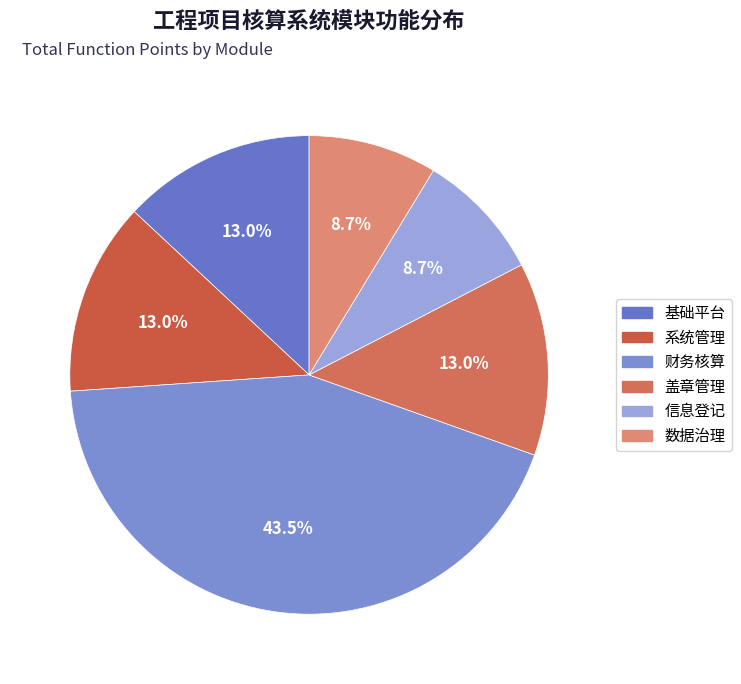

Count the number of slices in the pie.

6